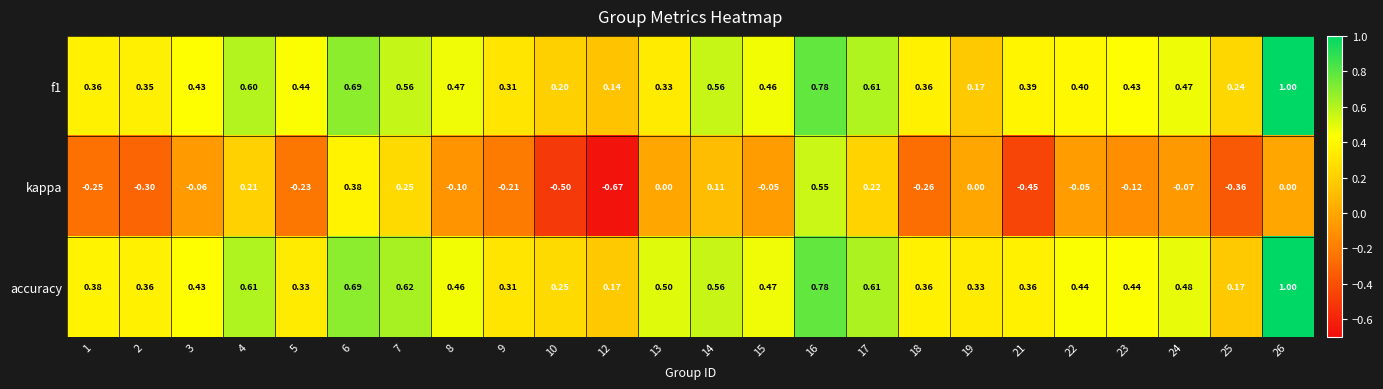

At which category does the chart reach its minimum across all series?

12